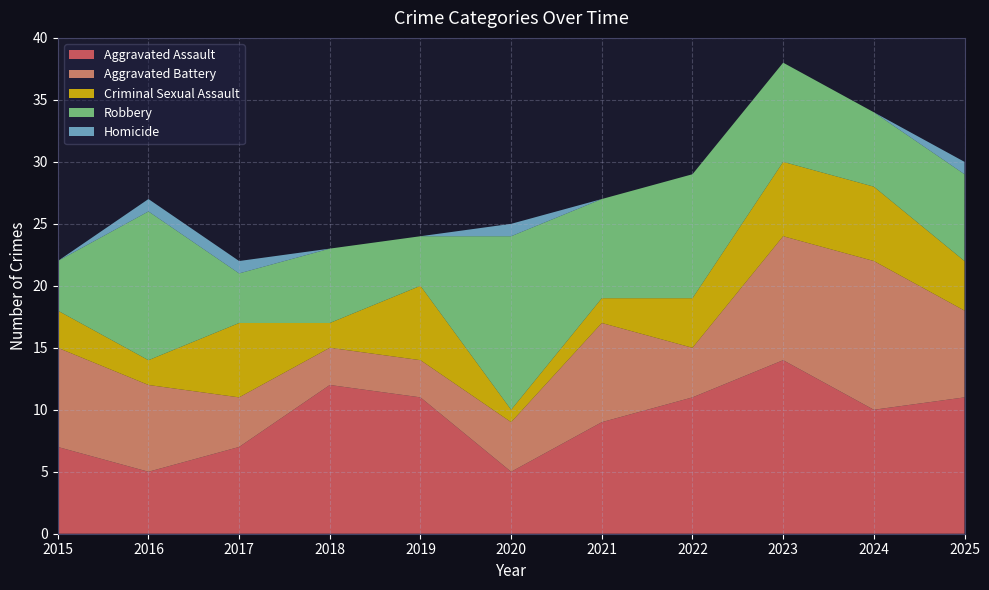

Reading right to left, list all the values displayed in this chart.

Aggravated Assault: 2025=11	2024=10	2023=14	2022=11	2021=9	2020=5	2019=11	2018=12	2017=7	2016=5	2015=7
Aggravated Battery: 2025=7	2024=12	2023=10	2022=4	2021=8	2020=4	2019=3	2018=3	2017=4	2016=7	2015=8
Criminal Sexual Assault: 2025=4	2024=6	2023=6	2022=4	2021=2	2020=1	2019=6	2018=2	2017=6	2016=2	2015=3
Robbery: 2025=7	2024=6	2023=8	2022=10	2021=8	2020=14	2019=4	2018=6	2017=4	2016=12	2015=4
Homicide: 2025=1	2024=0	2023=0	2022=0	2021=0	2020=1	2019=0	2018=0	2017=1	2016=1	2015=0